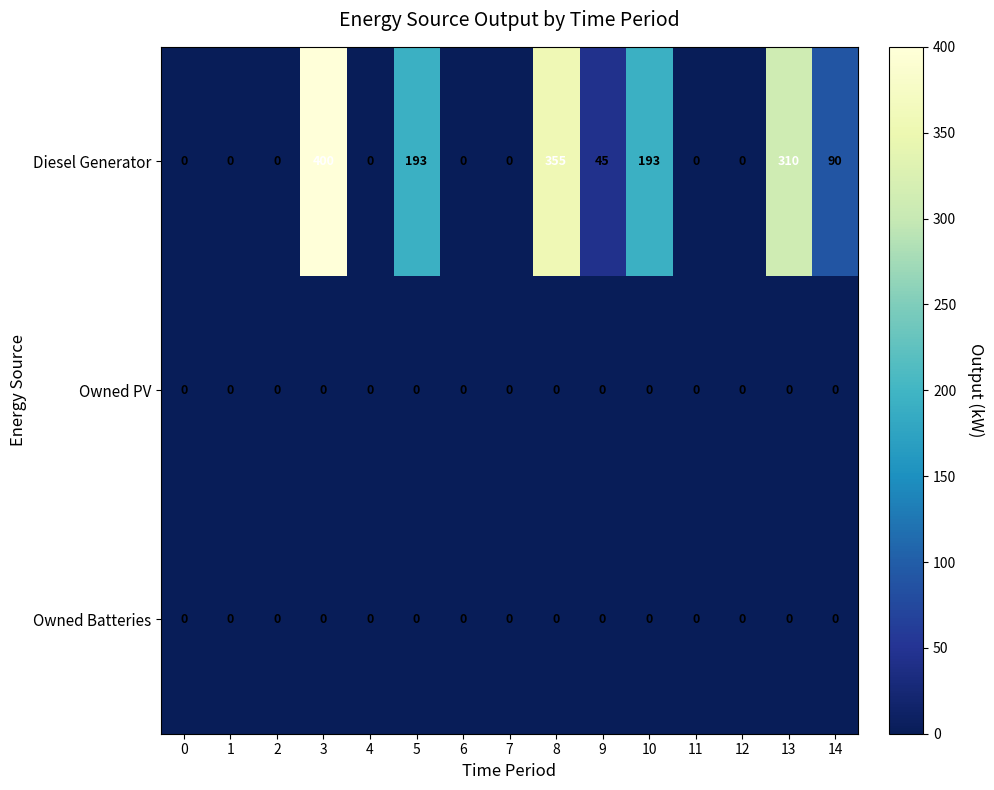

What is the difference between the maximum and second lowest values in the Diesel Generator series?

400